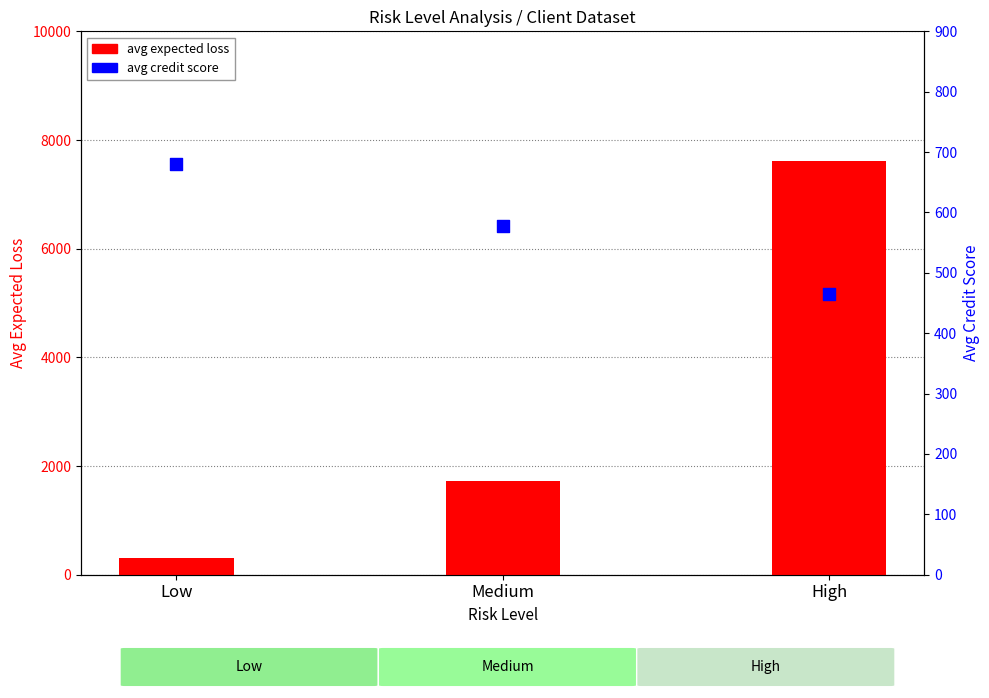

At which category is the sum across all series the highest?

High